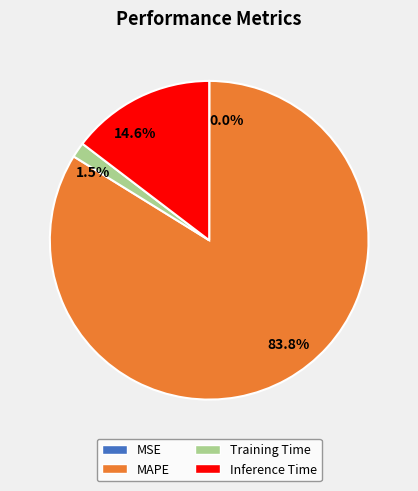

Which category has the biggest portion of the pie?

83.8%